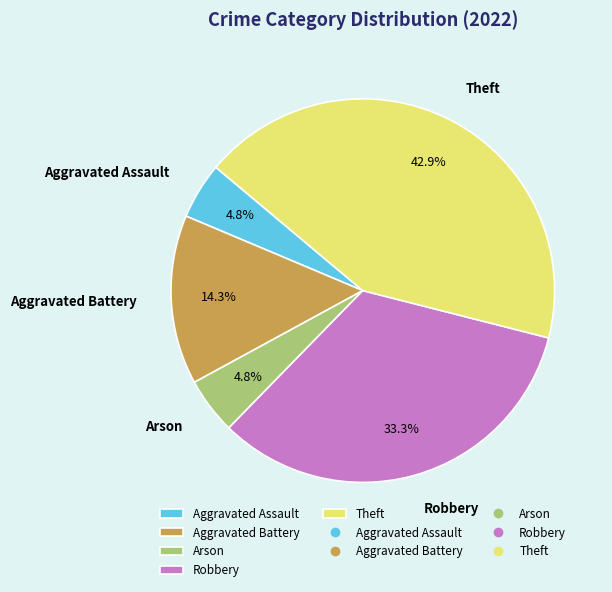

True or false: Aggravated Assault accounts for 5% of the total.

True